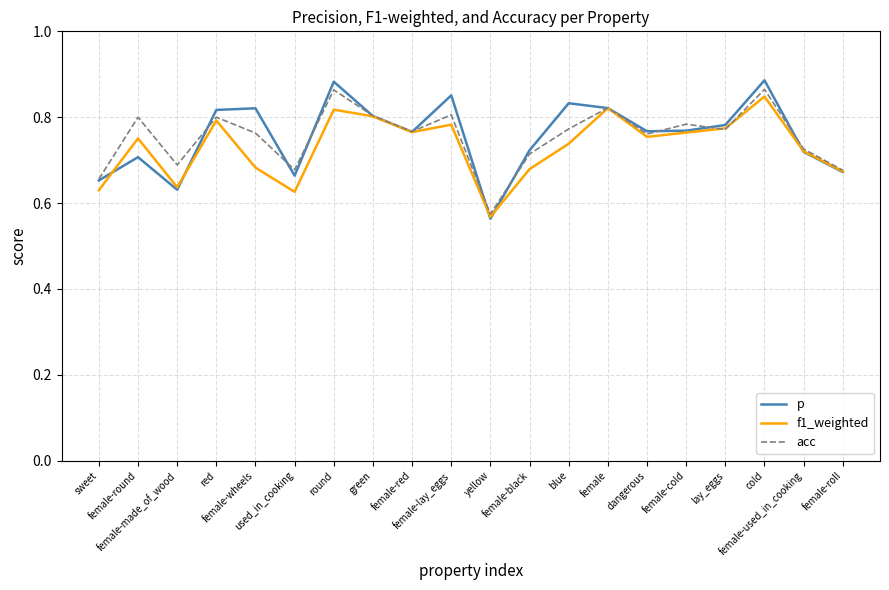

What are all the series names shown in the legend?

p, f1_weighted, acc